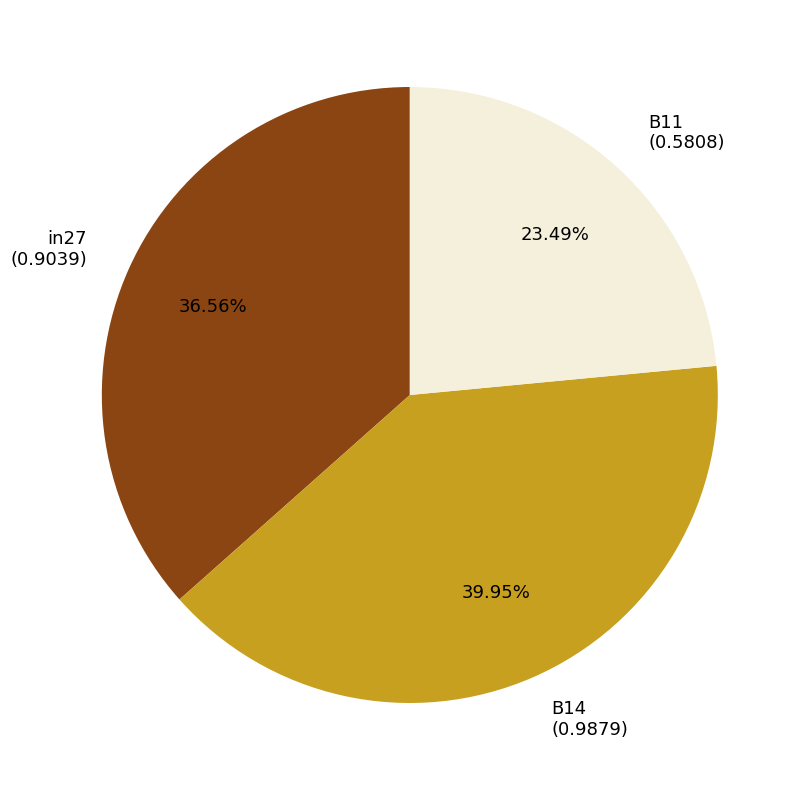

What percentage do B14 and in27 together represent?

76.5%